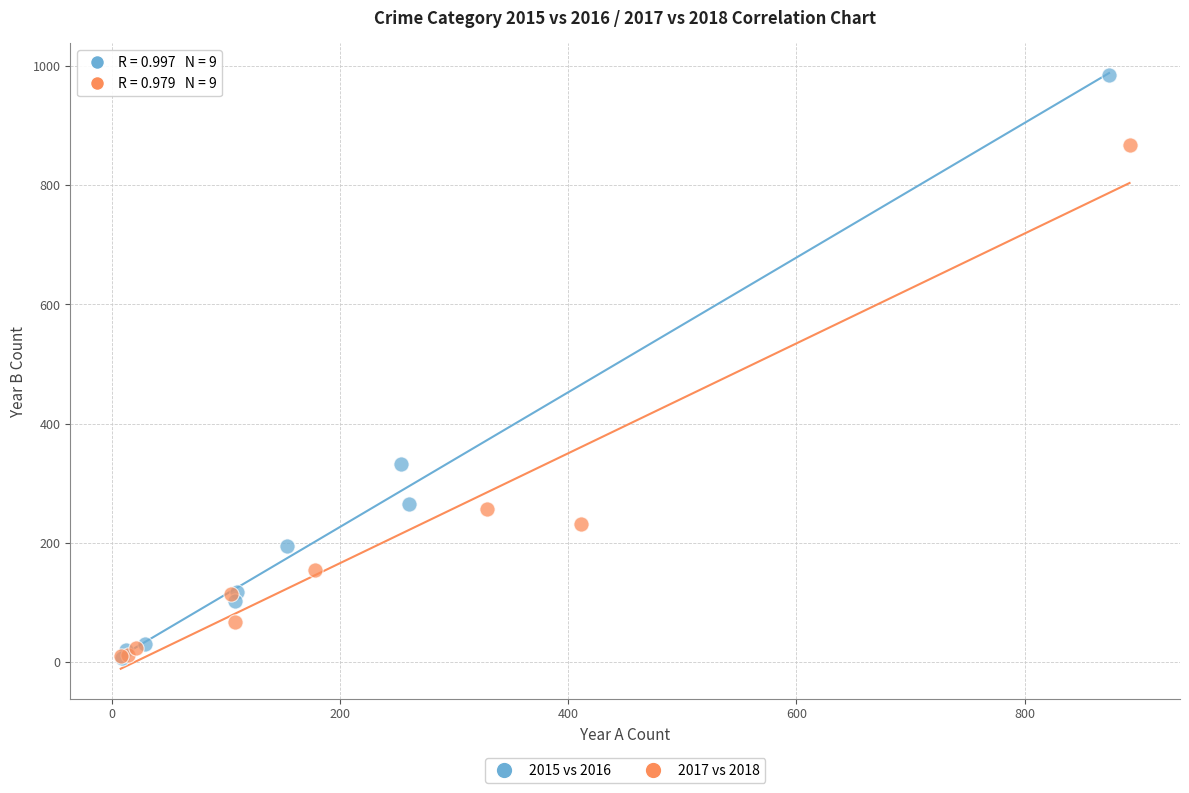

Which series has the largest Y range (max minus min)?

2015 vs 2016